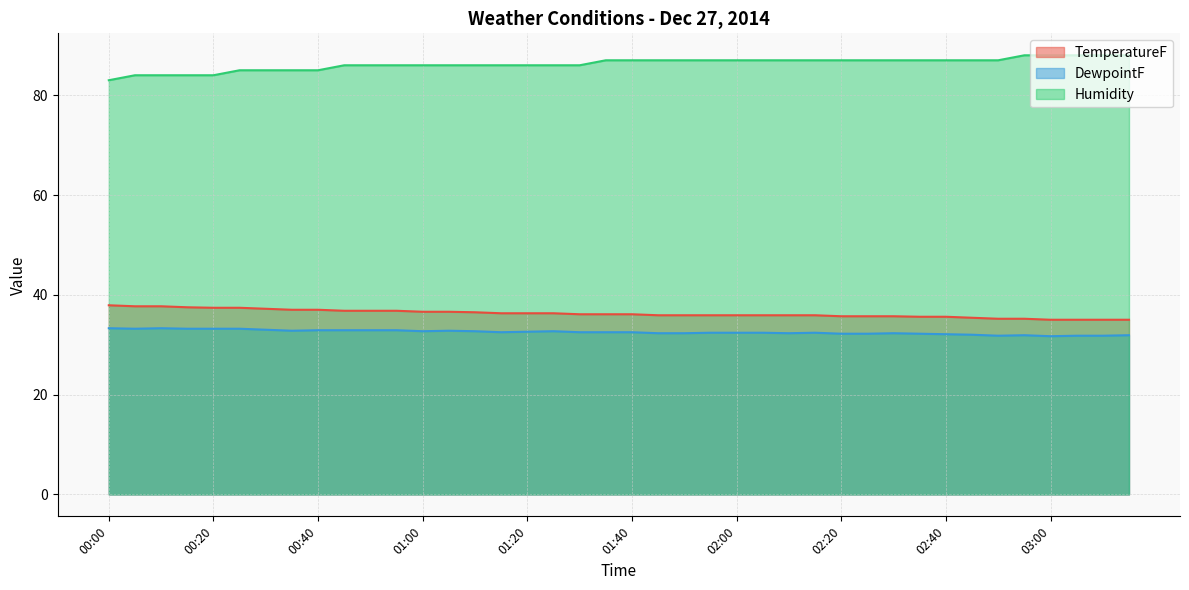

True or false: DewpointF and TemperatureF cross at least once.

False